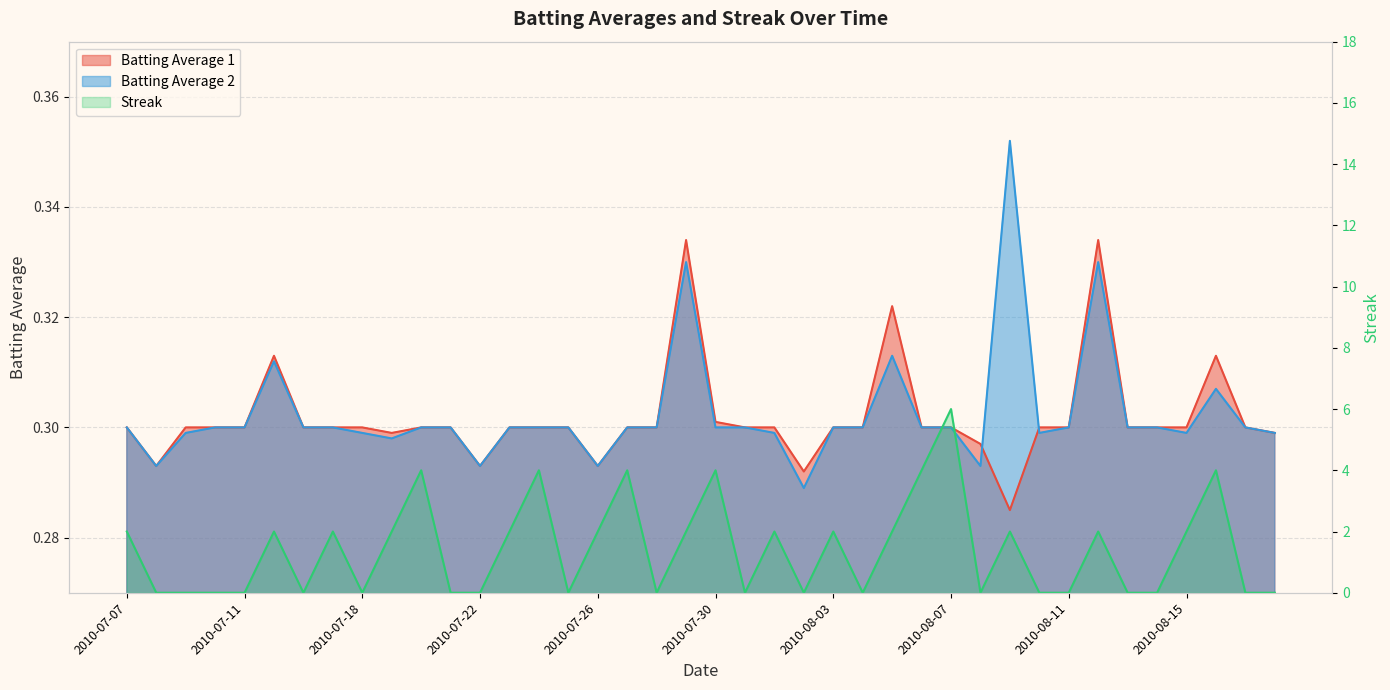

What is the sum of all Streak values?

56.0